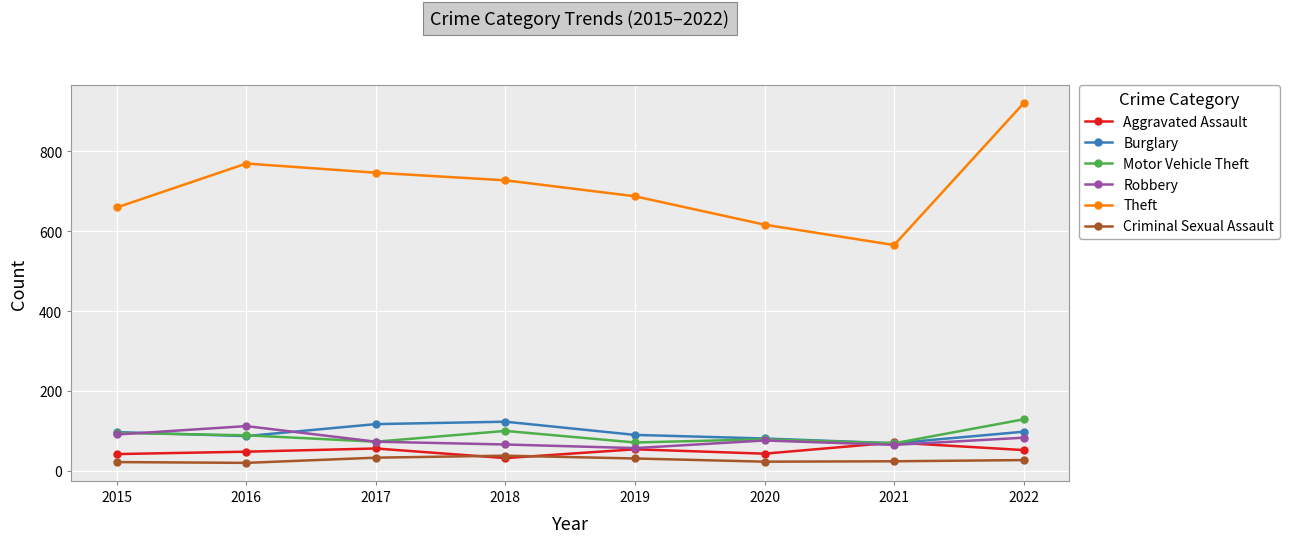

What is the value of the Aggravated Assault point at the 5th from the left?

54